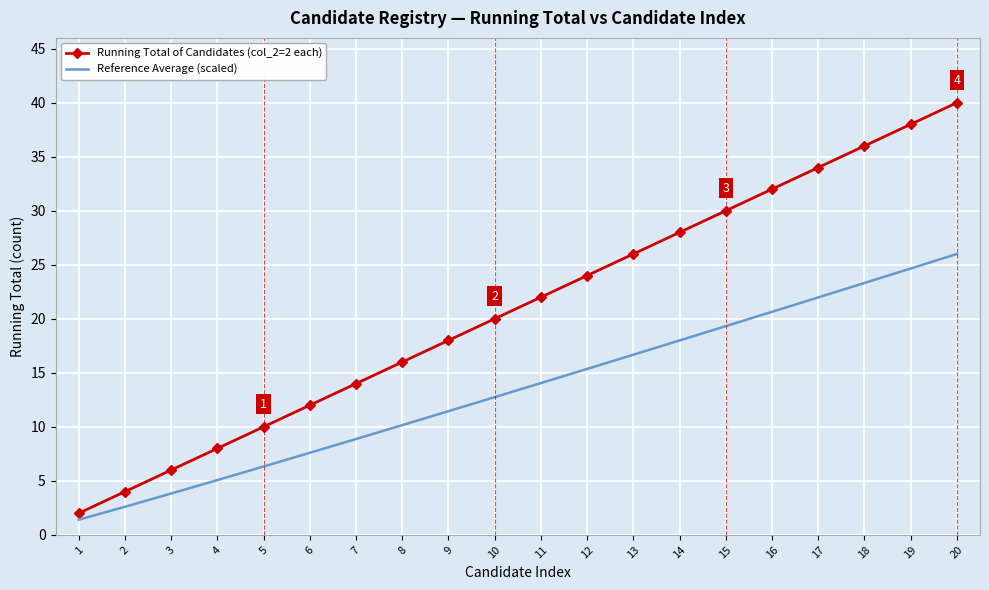

What value does the Running Total of Candidates (col_2=2 each) series have at 14?

28.0